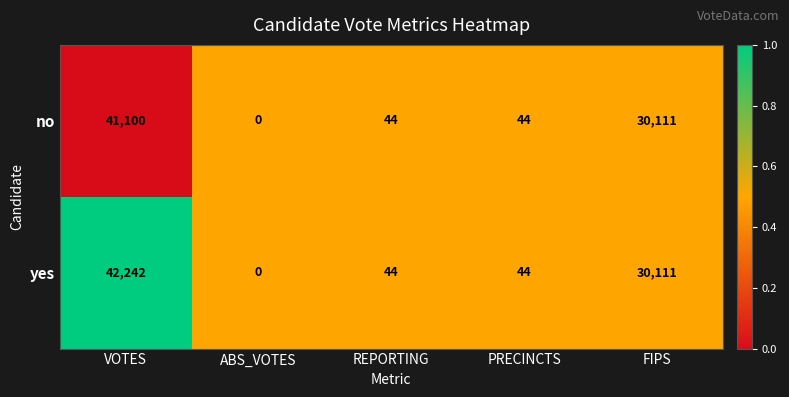

The value of yes at PRECINCTS is 58. True or false?

False